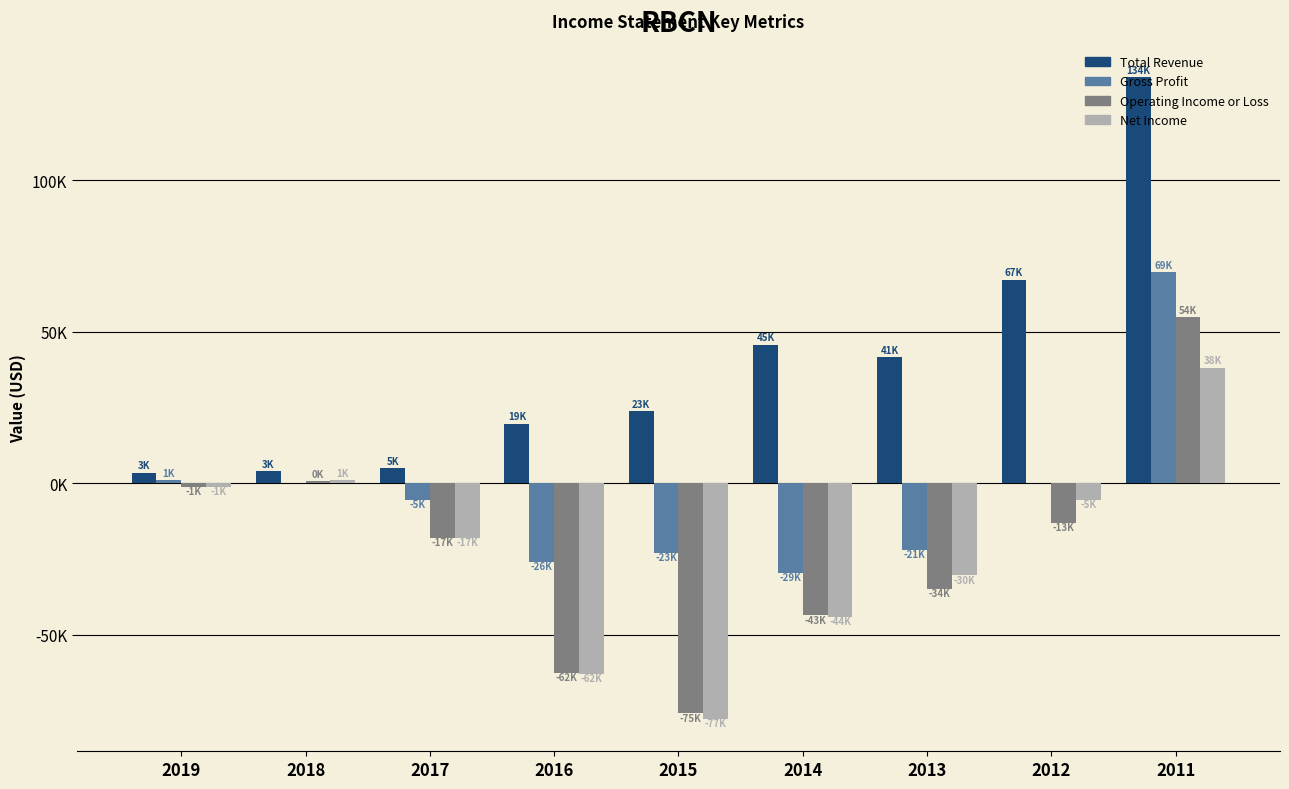

Read the Gross Profit value at 2017.

-5500